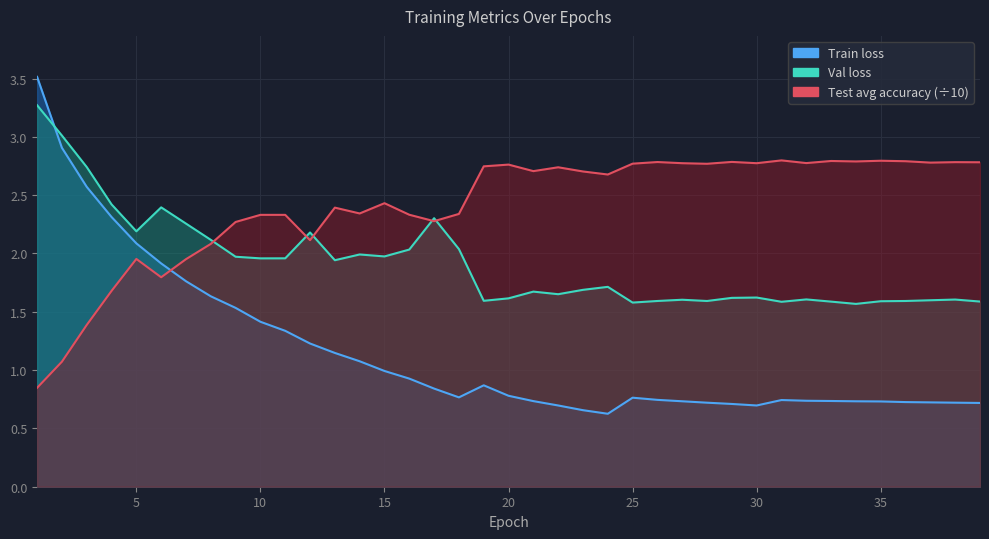

Reading left to right, what are all the values shown in this chart?

Train loss: 1=3.5	2=2.9	3=2.6	4=2.3	5=2.1	6=1.9	7=1.8	8=1.6	9=1.5	10=1.4	11=1.3	12=1.2	13=1.1	14=1.1	15=1.0	16=0.9	17=0.8	18=0.8	19=0.9	20=0.8	21=0.7	22=0.7	23=0.7	24=0.6	25=0.8	26=0.7	27=0.7	28=0.7	29=0.7	30=0.7	31=0.7	32=0.7	33=0.7	34=0.7	35=0.7	36=0.7	37=0.7	38=0.7	39=0.7
Val loss: 1=3.3	2=3.0	3=2.7	4=2.4	5=2.2	6=2.4	7=2.3	8=2.1	9=2.0	10=2.0	11=2.0	12=2.2	13=1.9	14=2.0	15=2.0	16=2.0	17=2.3	18=2.0	19=1.6	20=1.6	21=1.7	22=1.7	23=1.7	24=1.7	25=1.6	26=1.6	27=1.6	28=1.6	29=1.6	30=1.6	31=1.6	32=1.6	33=1.6	34=1.6	35=1.6	36=1.6	37=1.6	38=1.6	39=1.6
Test avg accuracy: 1=0.8	2=1.1	3=1.4	4=1.7	5=2.0	6=1.8	7=2.0	8=2.1	9=2.3	10=2.3	11=2.3	12=2.1	13=2.4	14=2.3	15=2.4	16=2.3	17=2.3	18=2.3	19=2.7	20=2.8	21=2.7	22=2.7	23=2.7	24=2.7	25=2.8	26=2.8	27=2.8	28=2.8	29=2.8	30=2.8	31=2.8	32=2.8	33=2.8	34=2.8	35=2.8	36=2.8	37=2.8	38=2.8	39=2.8